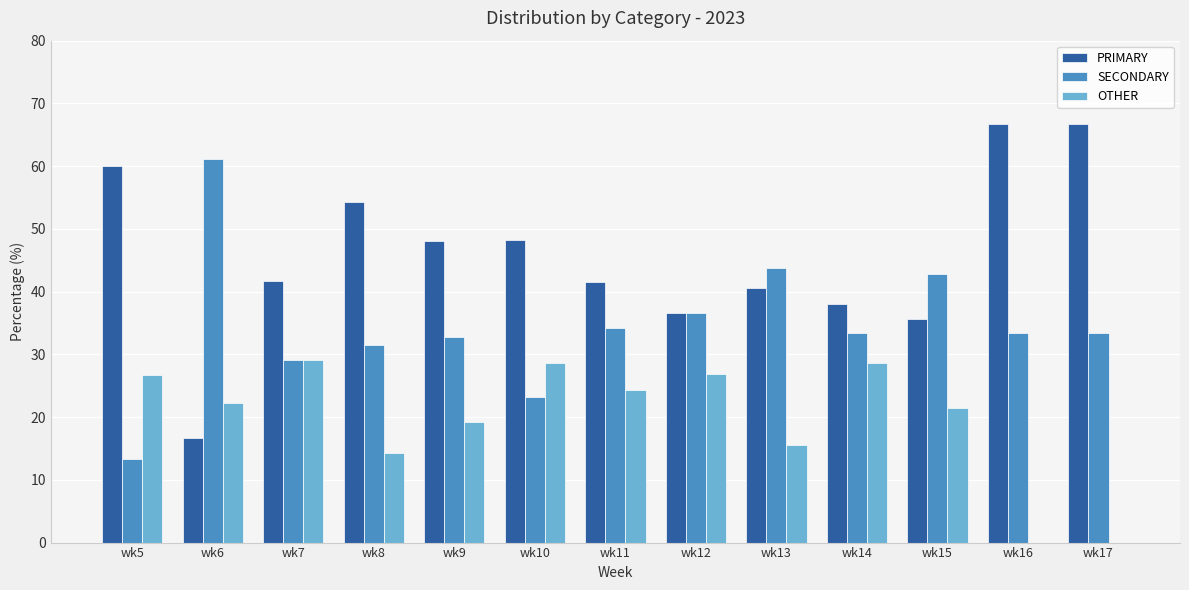

Which series has the largest total across all categories?

PRIMARY